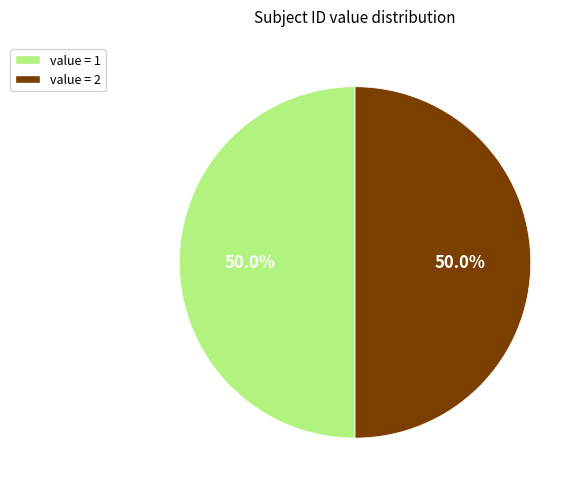

How many segments does this pie chart have?

2